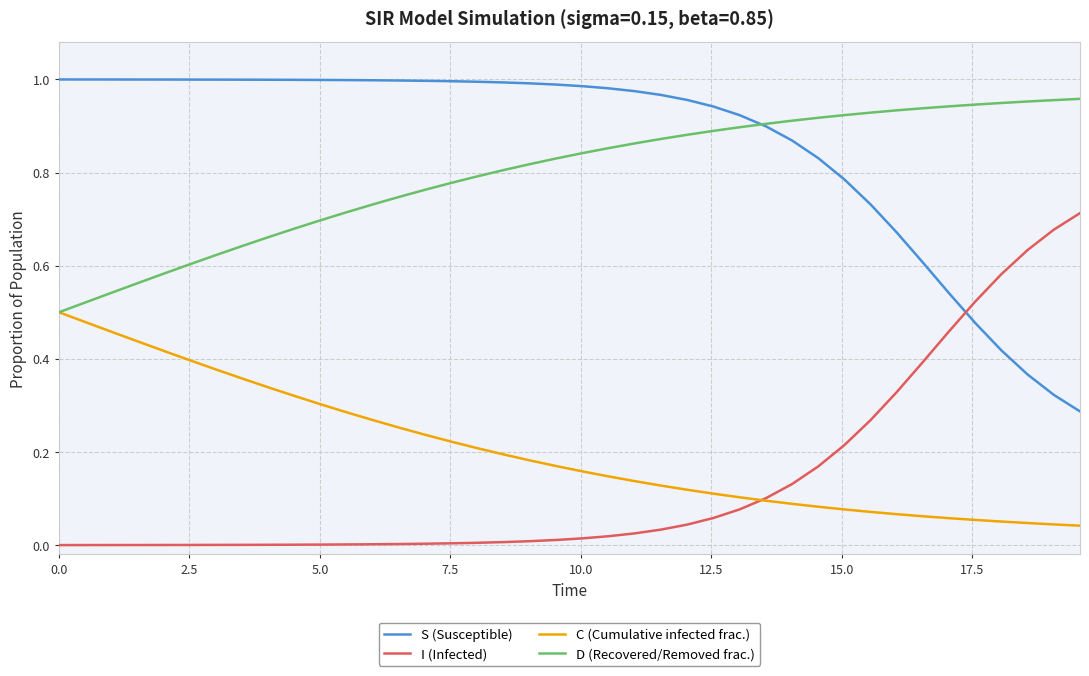

True or false: I (Infected) and D (Recovered/Removed frac.) intersect in this chart.

False